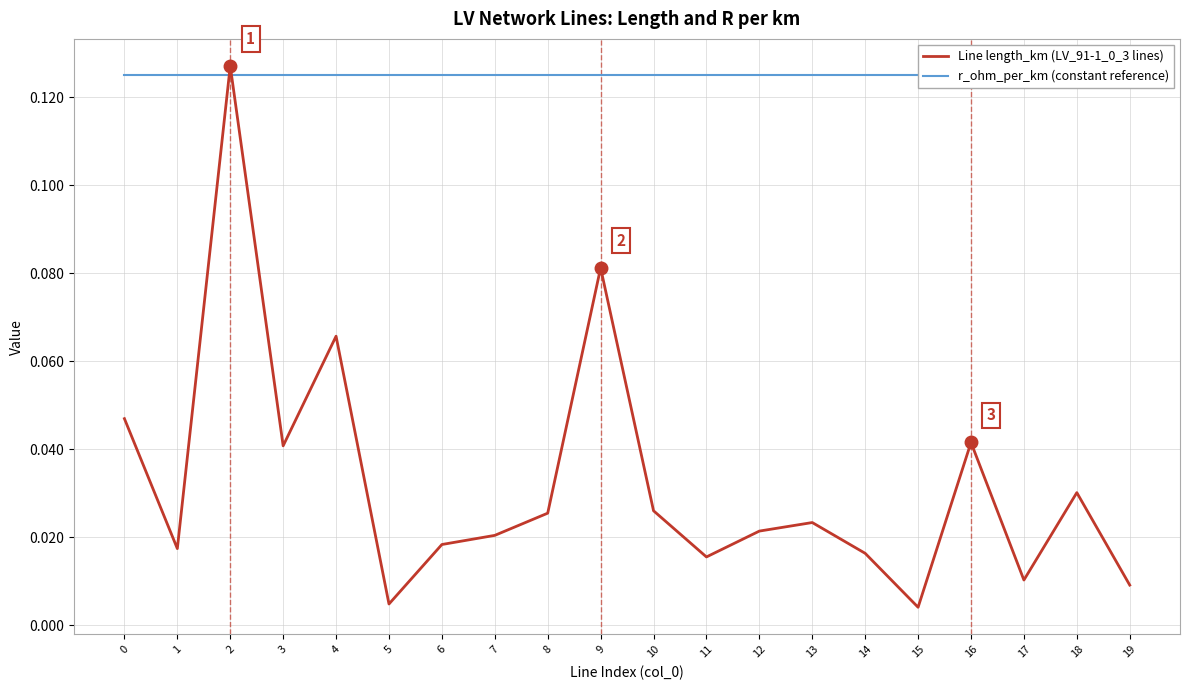

Which series has the largest total across all categories?

r_ohm_per_km (constant reference)